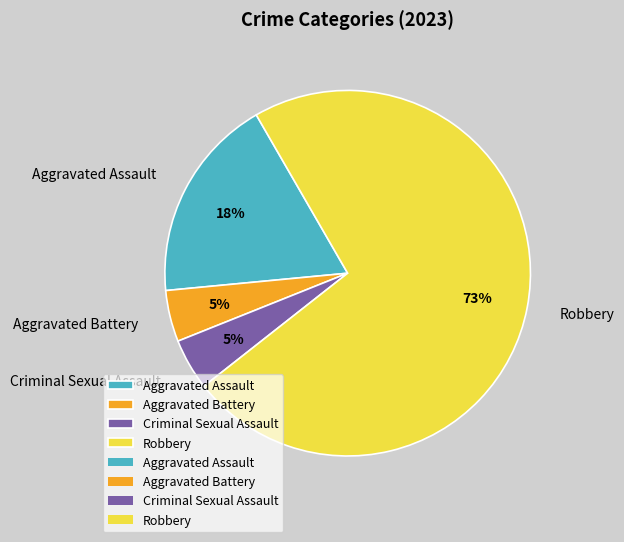

Which slice is the largest?

Robbery